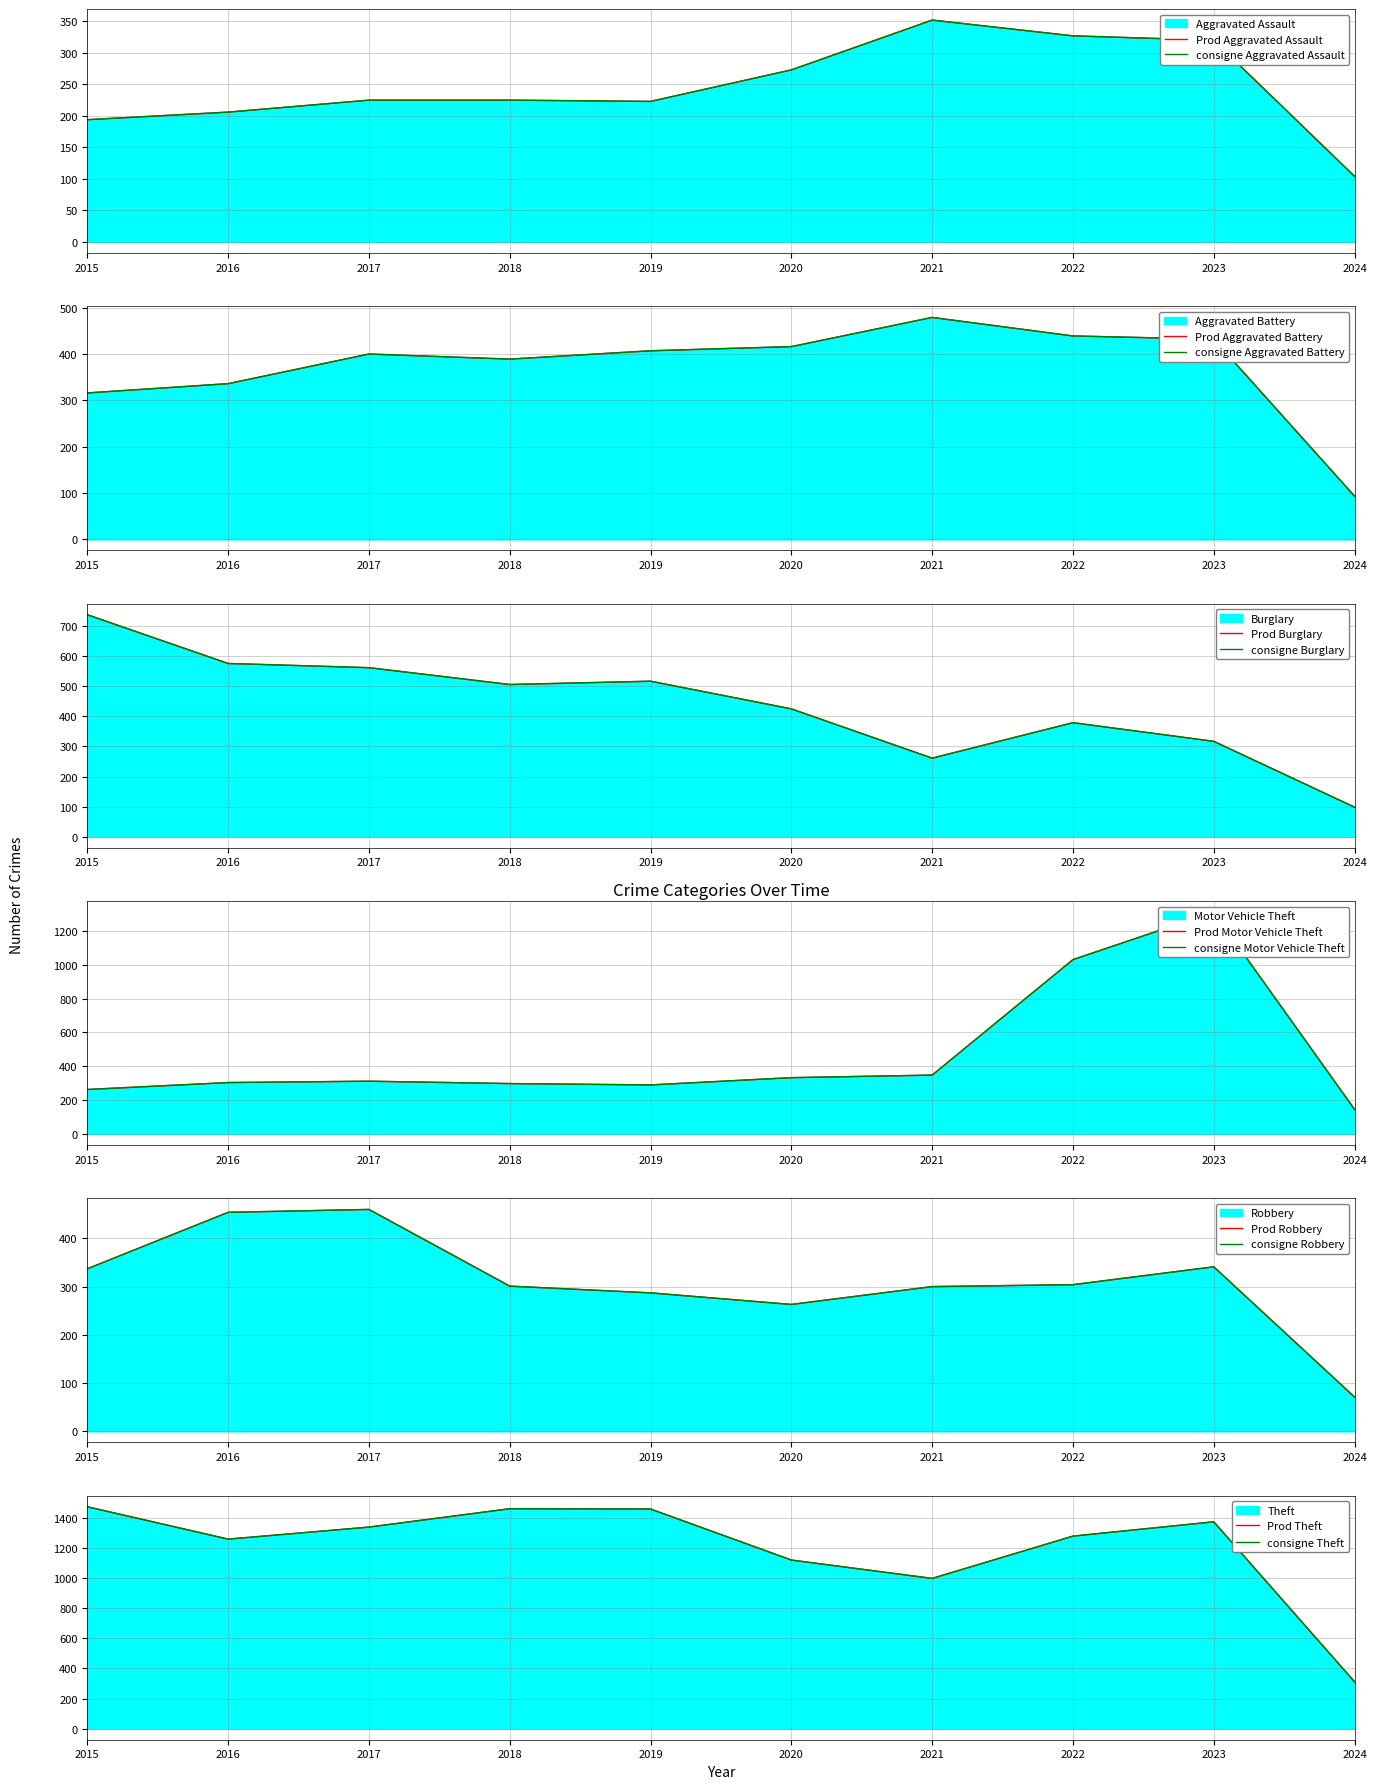

Reading left to right, what are all the values shown in this chart?

Aggravated Assault: 2015=194	2016=206	2017=225	2018=225	2019=223	2020=273	2021=352	2022=327	2023=320	2024=104
Aggravated Battery: 2015=316	2016=336	2017=400	2018=389	2019=407	2020=416	2021=479	2022=439	2023=432	2024=93
Burglary: 2015=738	2016=576	2017=562	2018=506	2019=517	2020=425	2021=261	2022=379	2023=317	2024=98
Motor Vehicle Theft: 2015=263	2016=304	2017=312	2018=298	2019=290	2020=333	2021=348	2022=1031	2023=1312	2024=145
Robbery: 2015=337	2016=454	2017=460	2018=301	2019=287	2020=263	2021=300	2022=304	2023=341	2024=71
Theft: 2015=1474	2016=1259	2017=1339	2018=1461	2019=1459	2020=1120	2021=998	2022=1279	2023=1374	2024=311